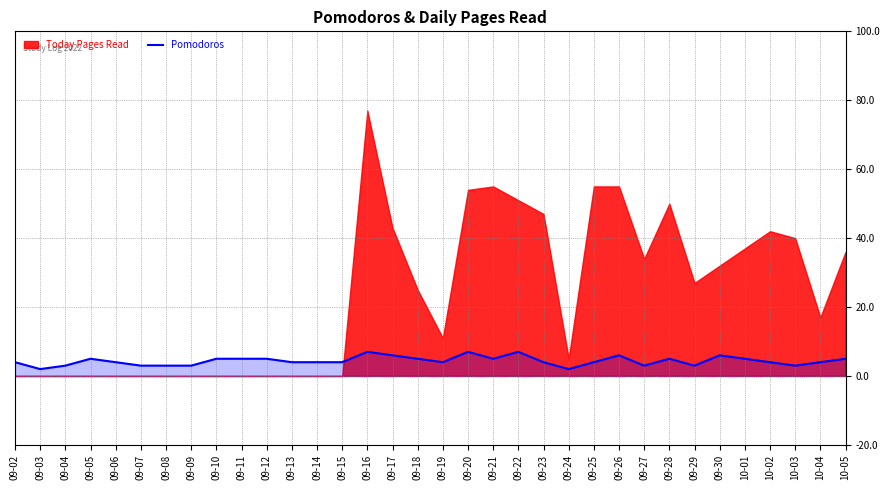

Is it true that Pomodoros equals 5 at 09-28?

True